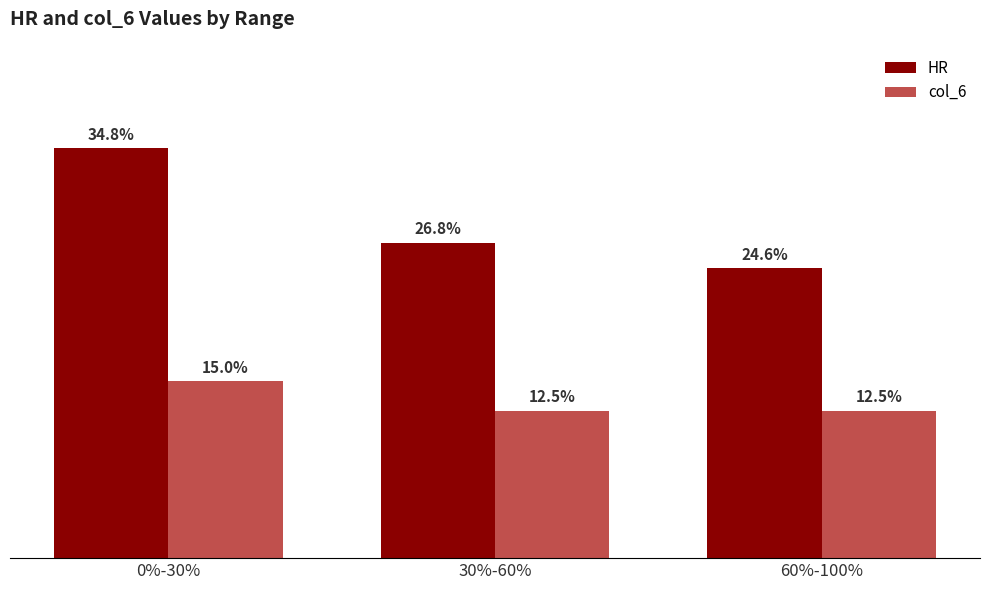

Is it true that HR equals 0.4 at 60%-100%?

False